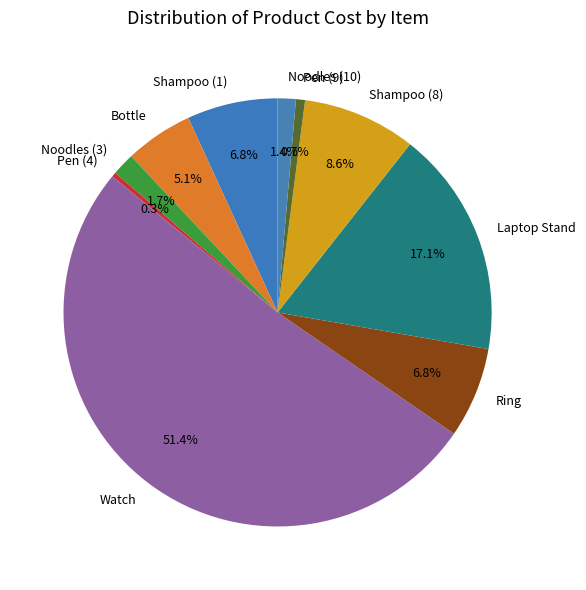

What portion of the pie excludes Noodles (3)?

98.3%